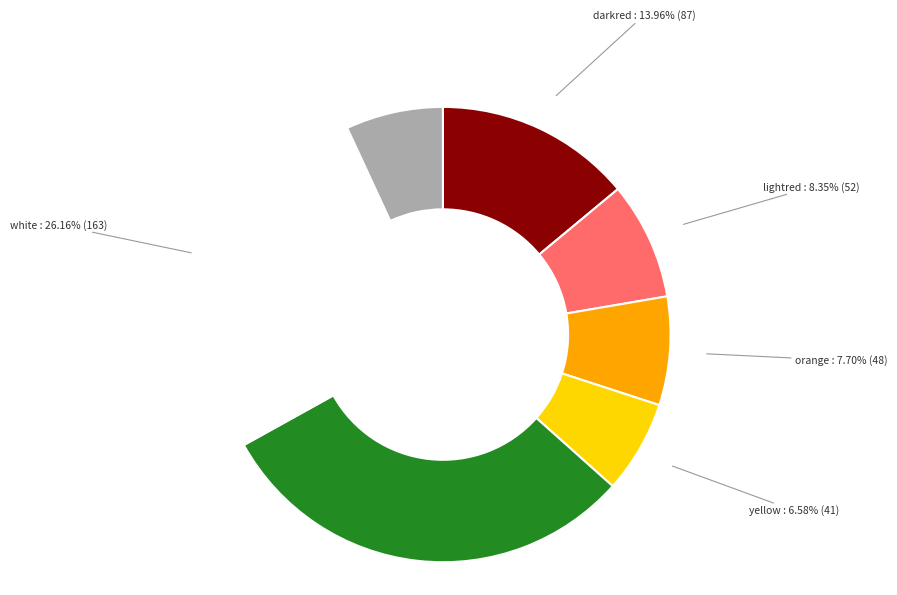

How many segments does this pie chart have?

7